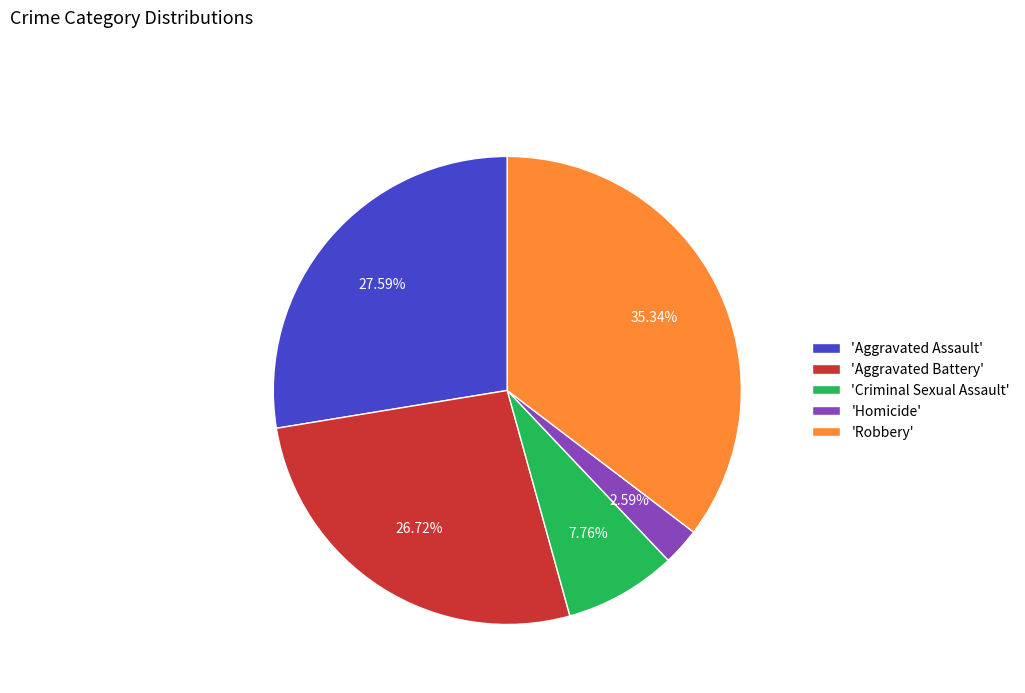

Is there a majority slice in this chart?

No